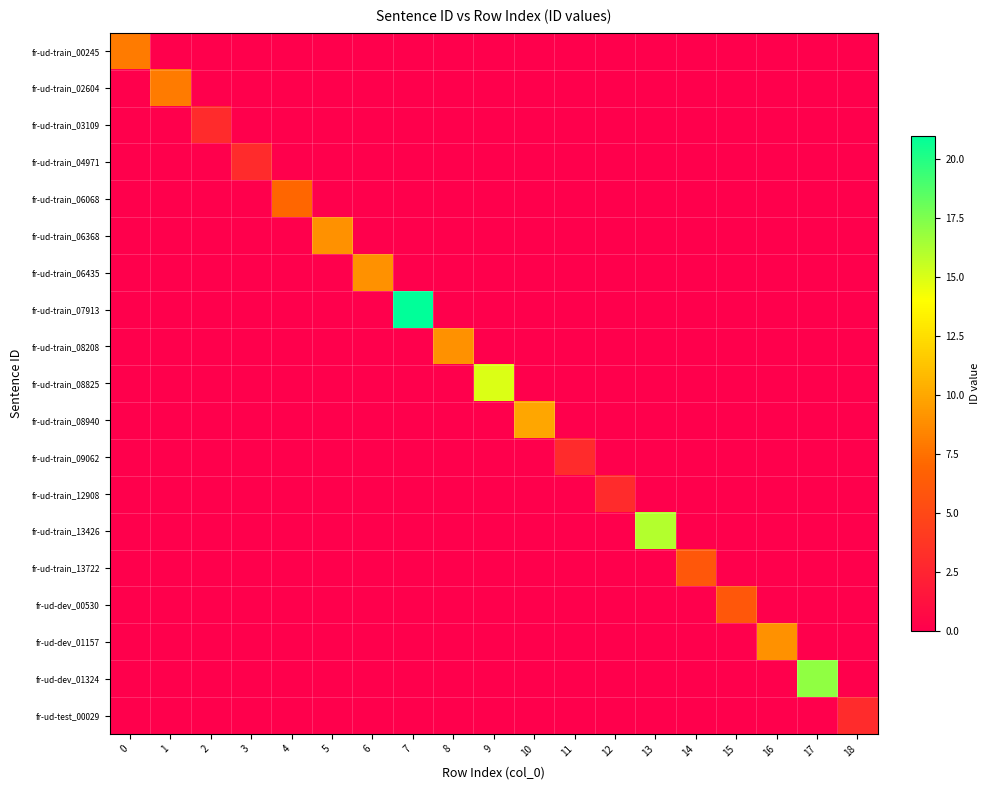

How many categories are shown in the chart?

19